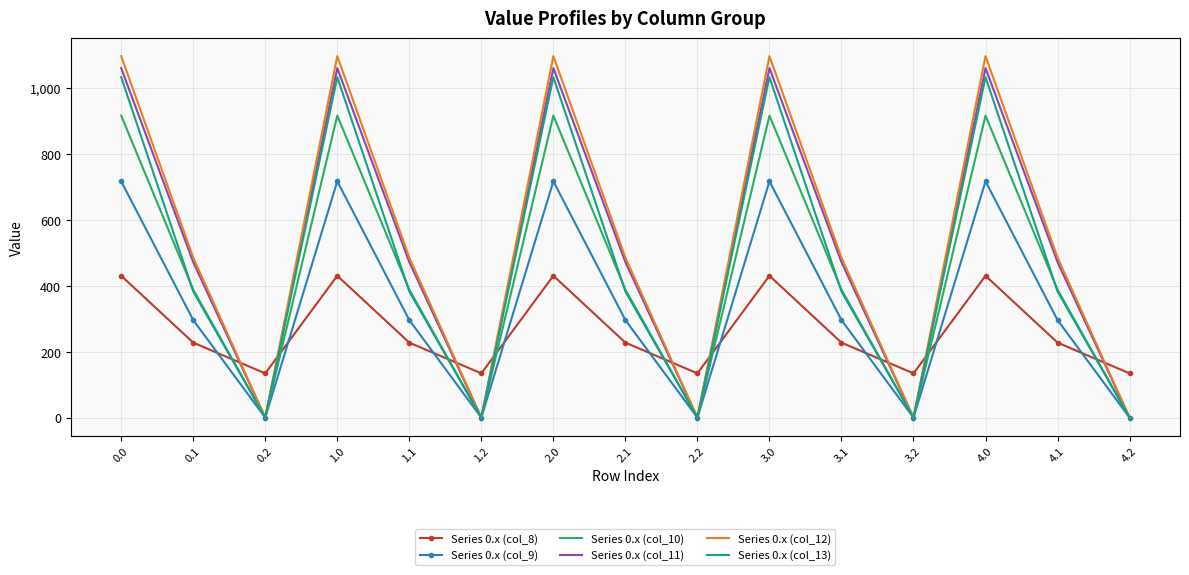

What is the sum of all Series 0.x (col_10) values?

6521.4